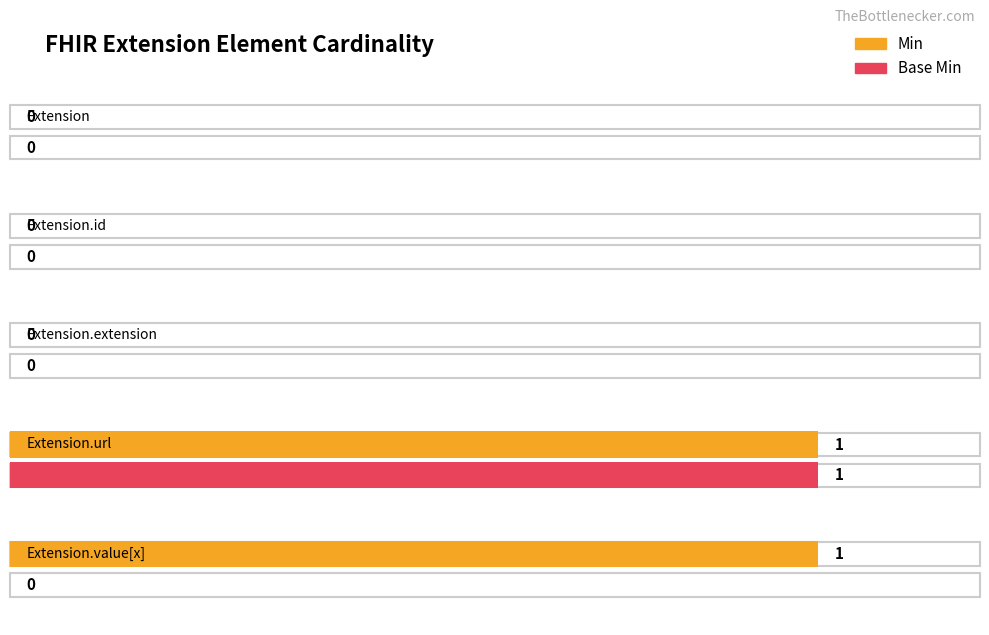

What are all the series names shown in the legend?

Min, Base Min